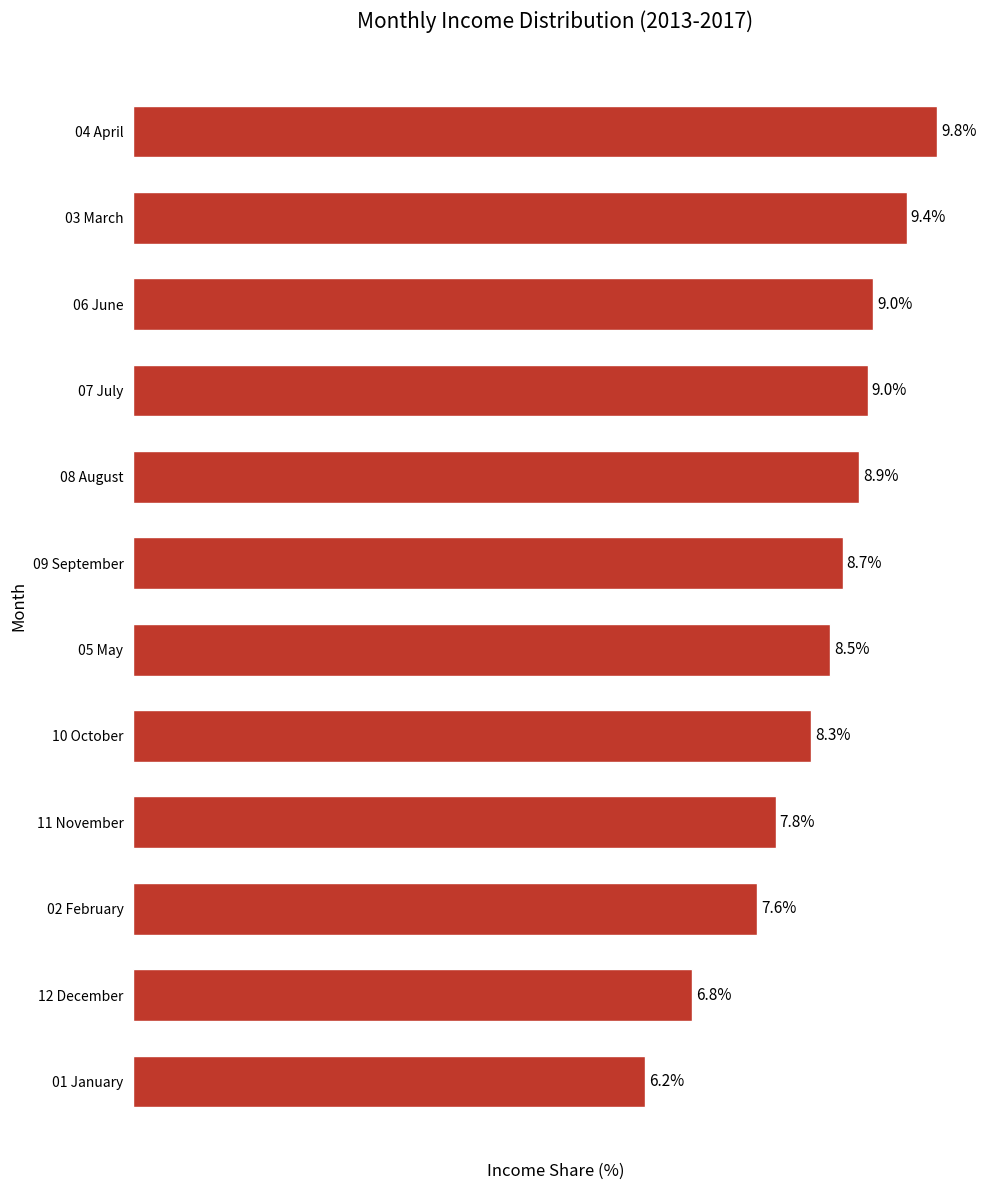

At which label is the value closest to 8?

11 November